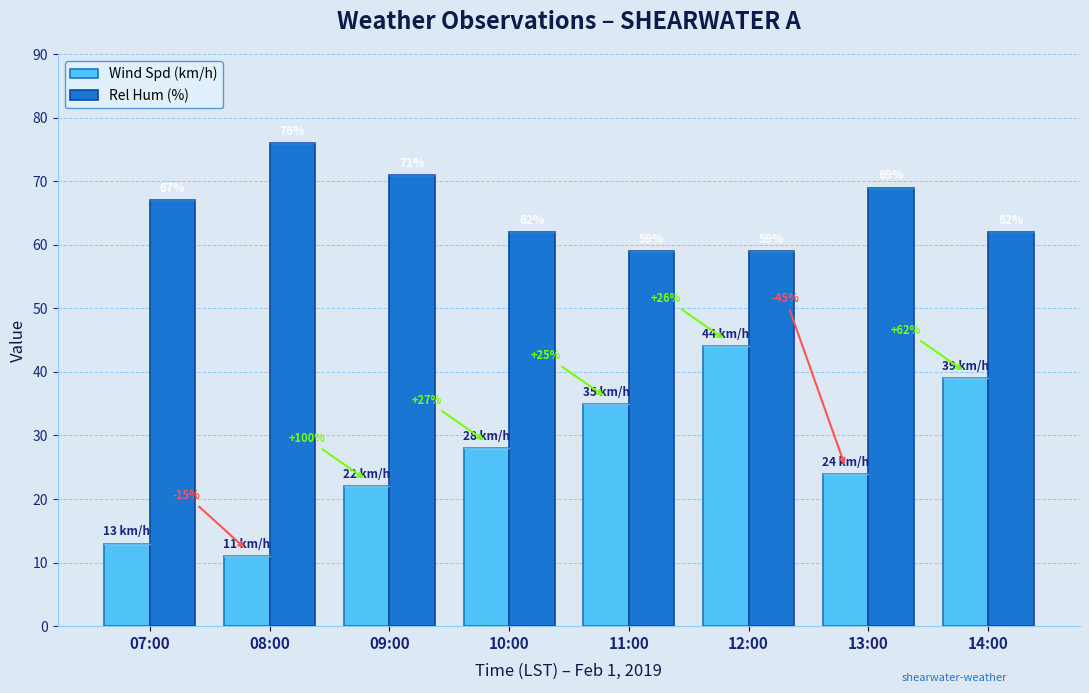

What position from the left is 13:00?

7